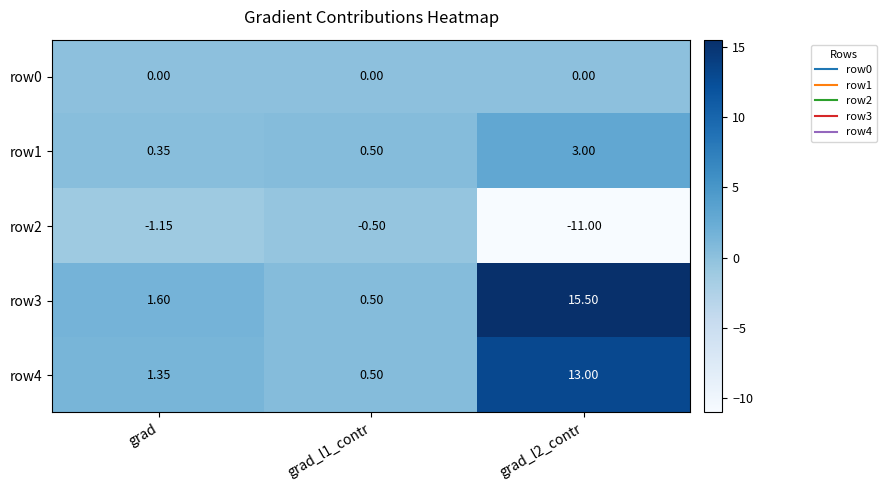

What is the total value across all series at grad?

2.2